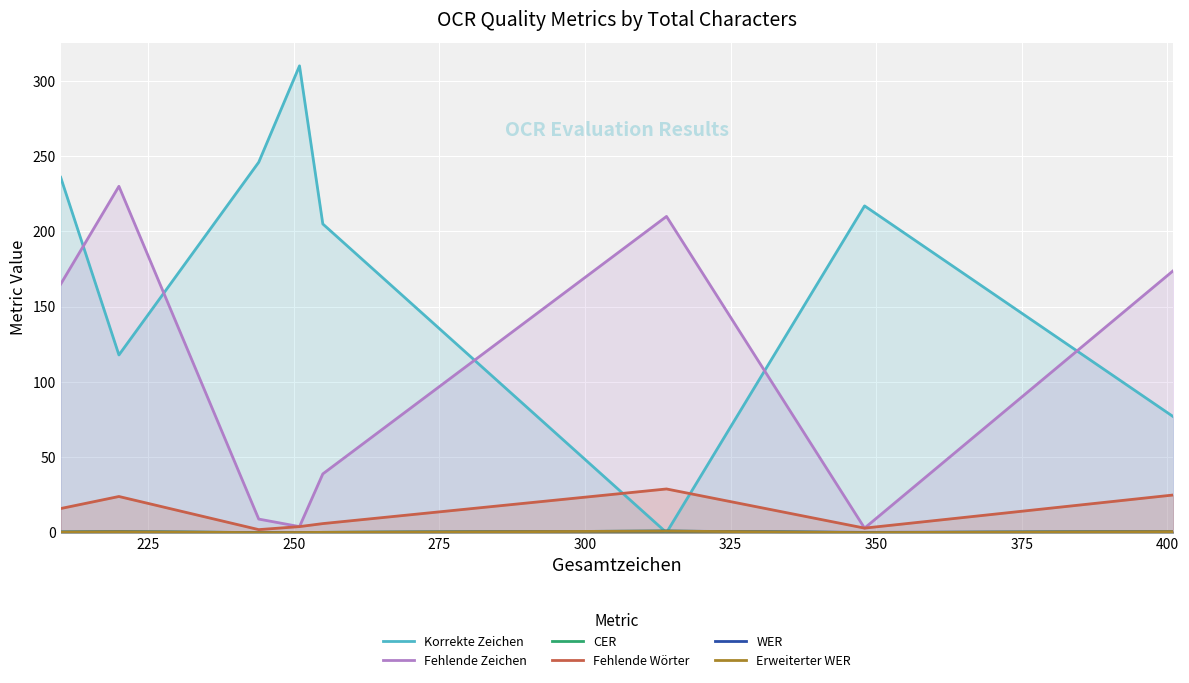

Which series has the largest range (max minus min)?

Korrekte Zeichen